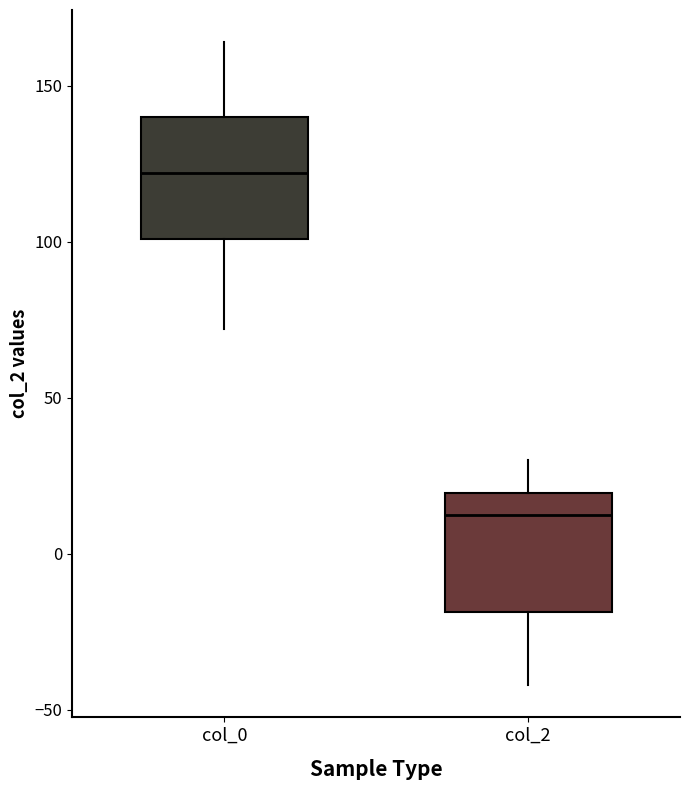

Reading left to right, read every box against the y-axis: the position of its median line, the range the box covers, and the ends of its whiskers. The values are not printed on the chart, so give them approximately, as read against the axis.

col_0: median 120, box 100 to 140, whiskers 70 to 165
col_2: median 10, box -20 to 20, whiskers -40 to 30